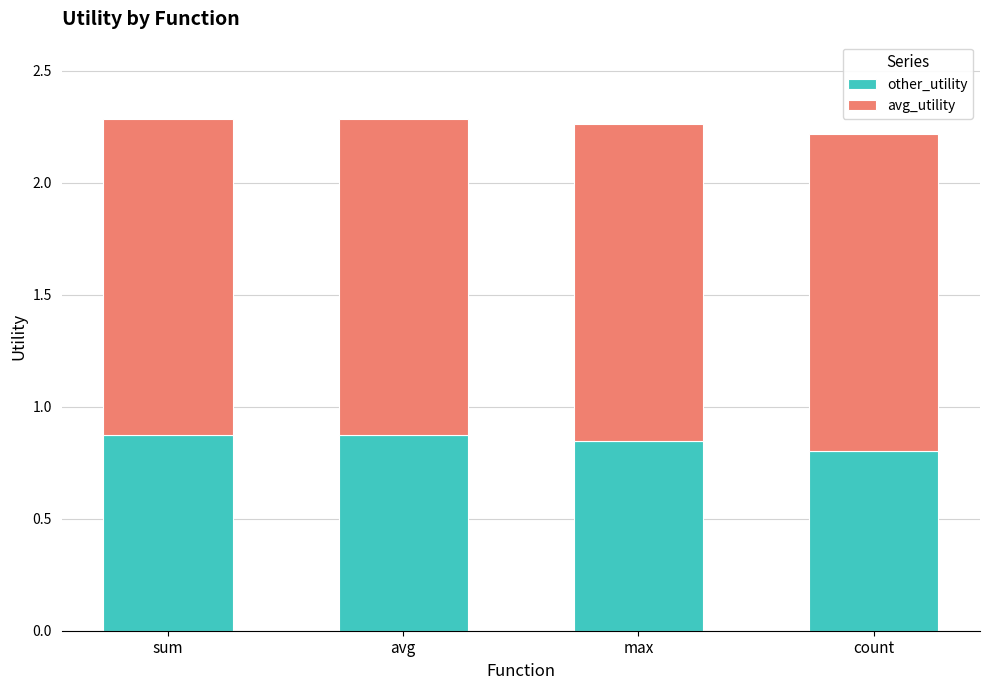

What is the total value across all series at sum?

2.3